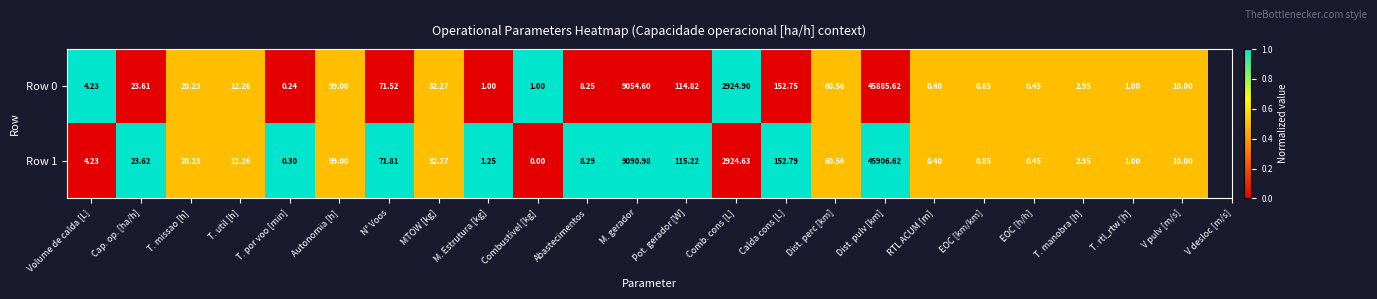

At which category is the sum across all series the highest?

Dist. pulv [km]